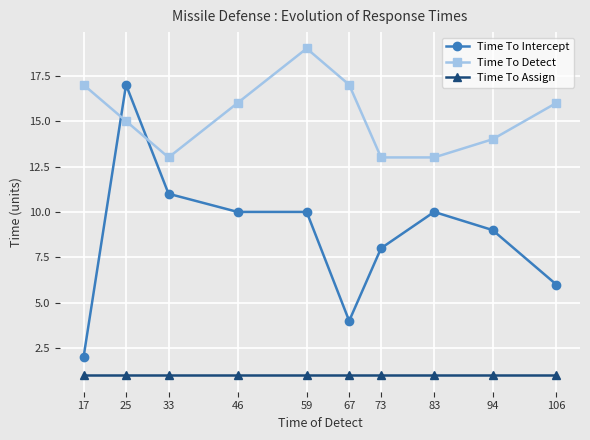

What is the greatest value displayed?

19